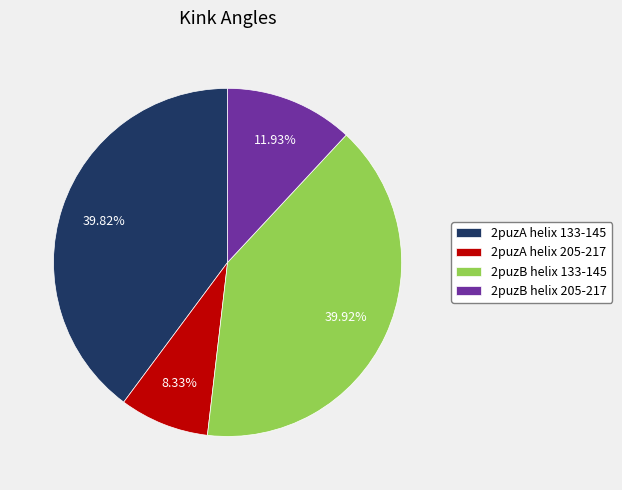

What percentage do 2puzB helix 133-145 and 2puzA helix 133-145 together represent?

79.7%